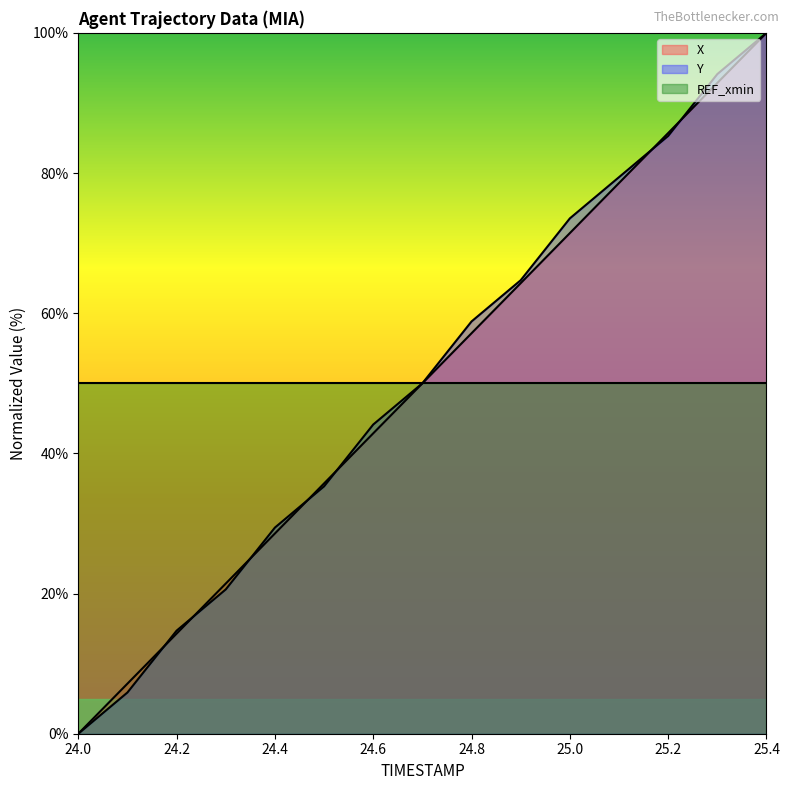

How many lines are shown in the chart?

3